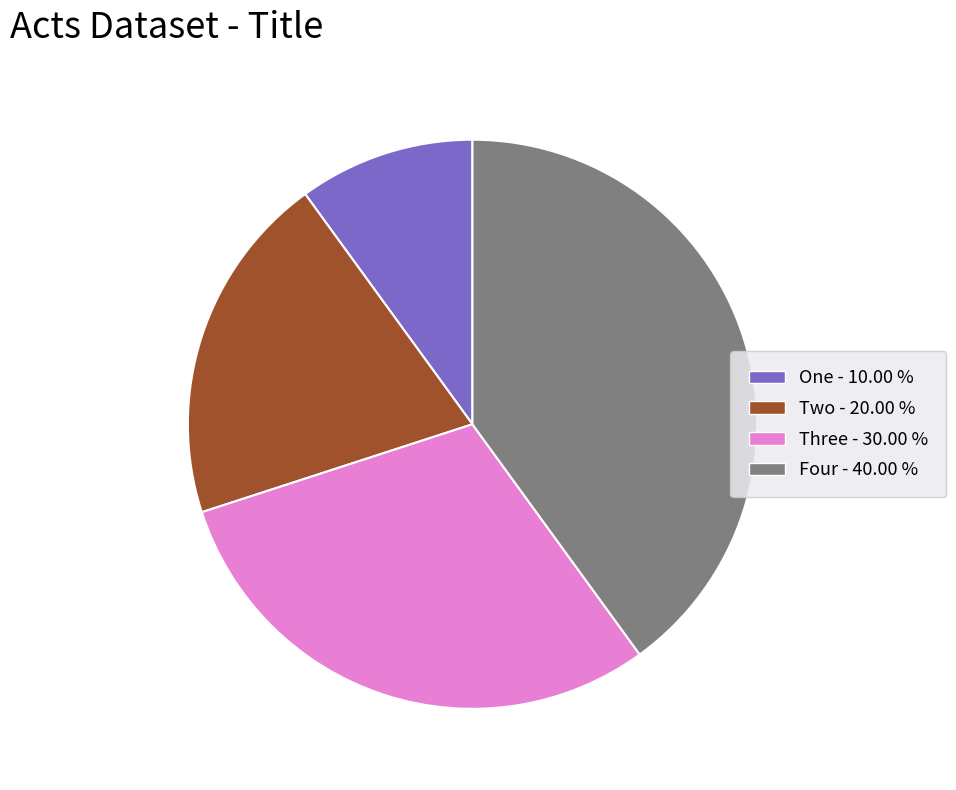

Between Four and Three, which is larger?

Four